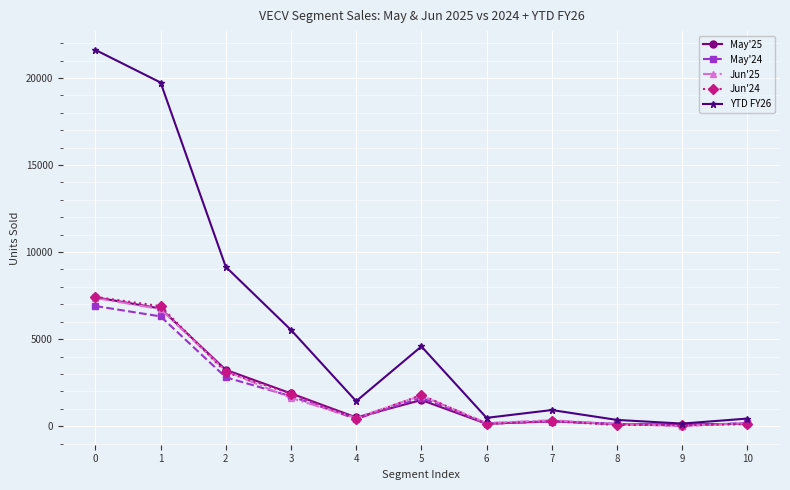

How many series are shown in this chart?

5